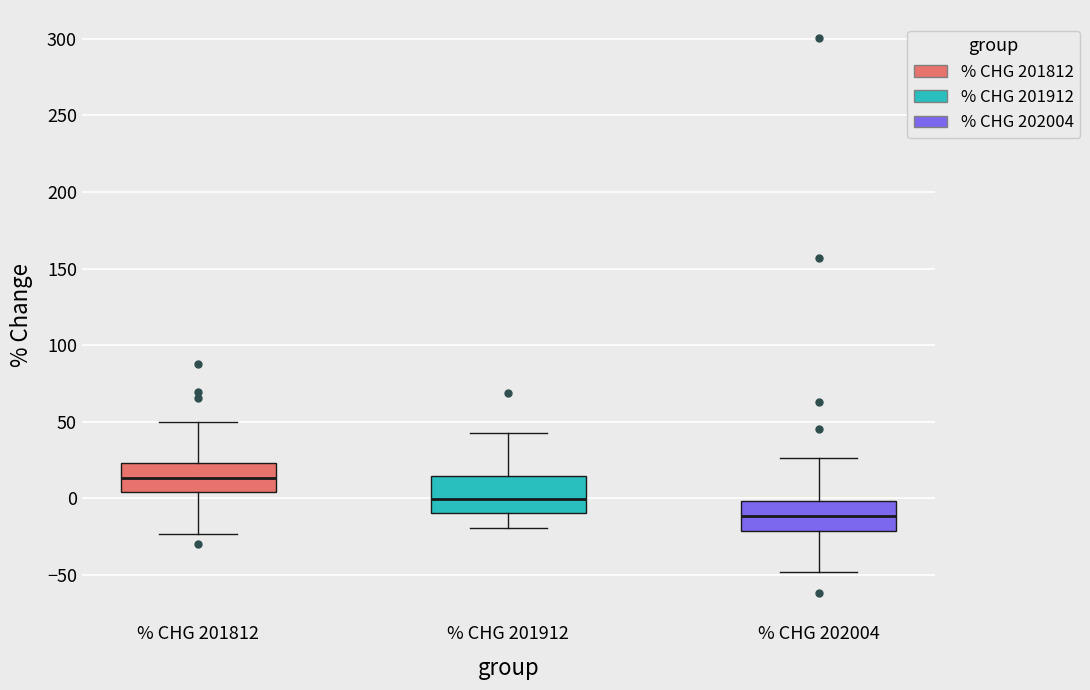

Reading left to right, transcribe this box plot: for each box, give where its median line is, the range the box spans, and where its two whiskers end, as read against the y-axis. The values are not printed on the chart, so give them approximately, as read against the axis.

% CHG 201812: median 15, box 5 to 25, whiskers -25 to 50
% CHG 201912: median 0, box -10 to 15, whiskers -20 to 45
% CHG 202004: median -10, box -20 to 0, whiskers -50 to 25